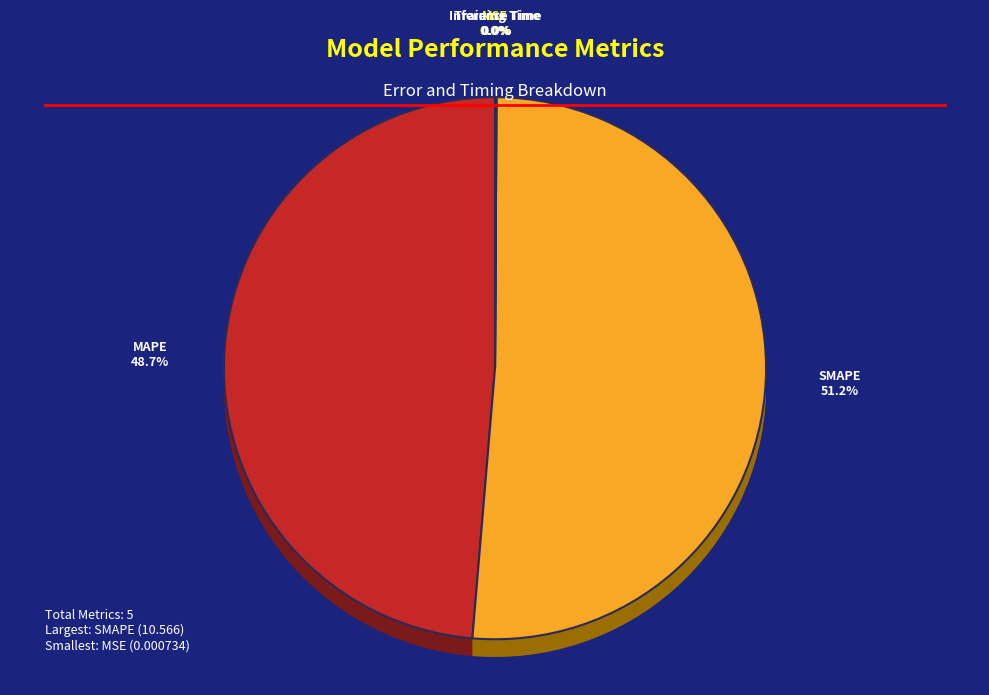

What is the largest slice in the pie chart?

SMAPE